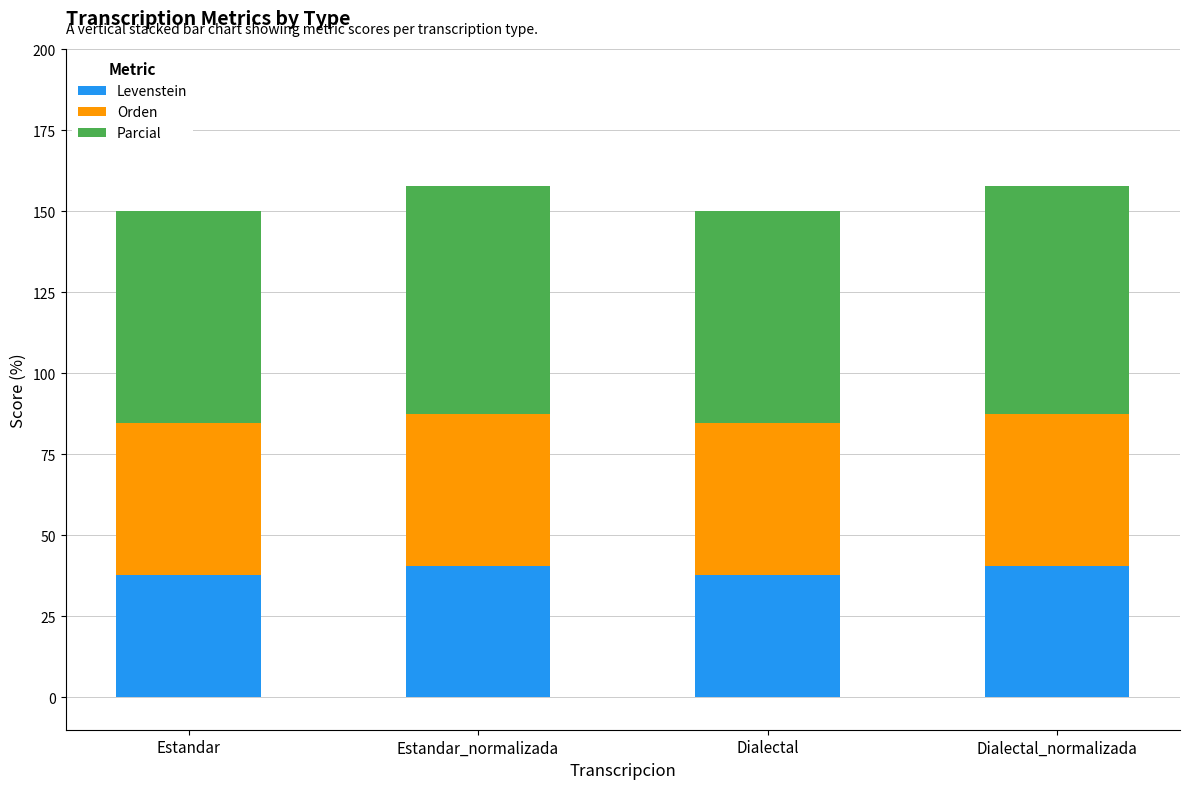

How many distinct data groups are displayed?

3